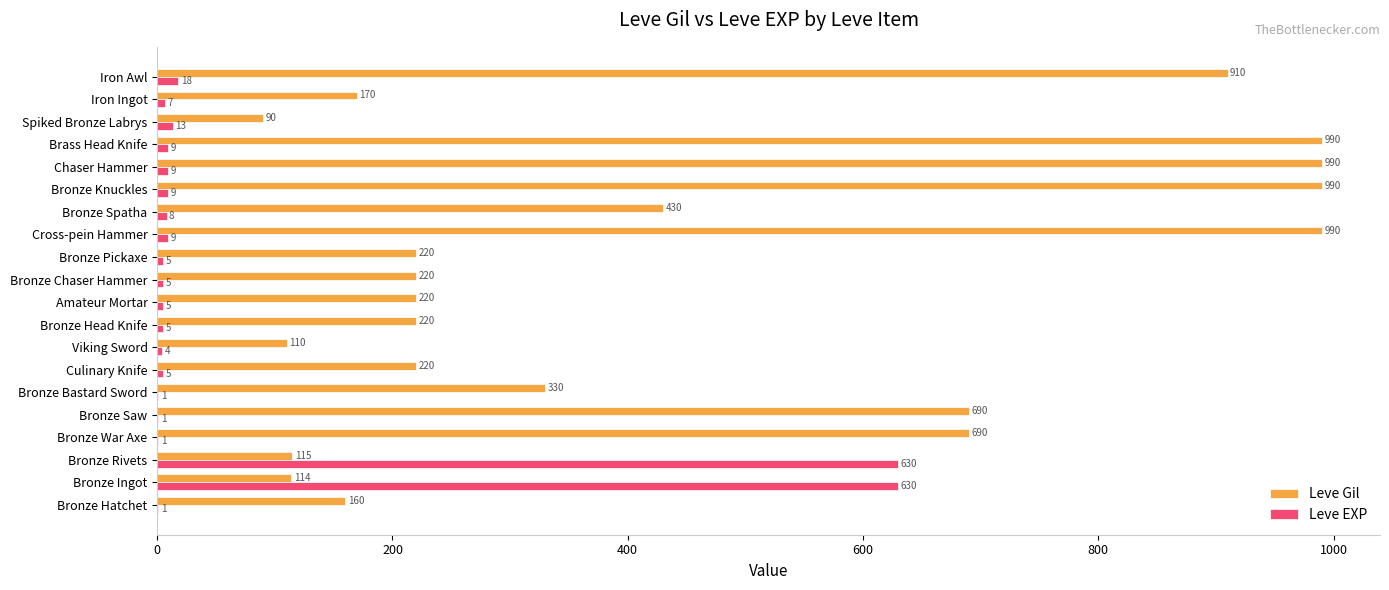

What is the sum of the Leve Gil values at Bronze Hatchet and Viking Sword?

270